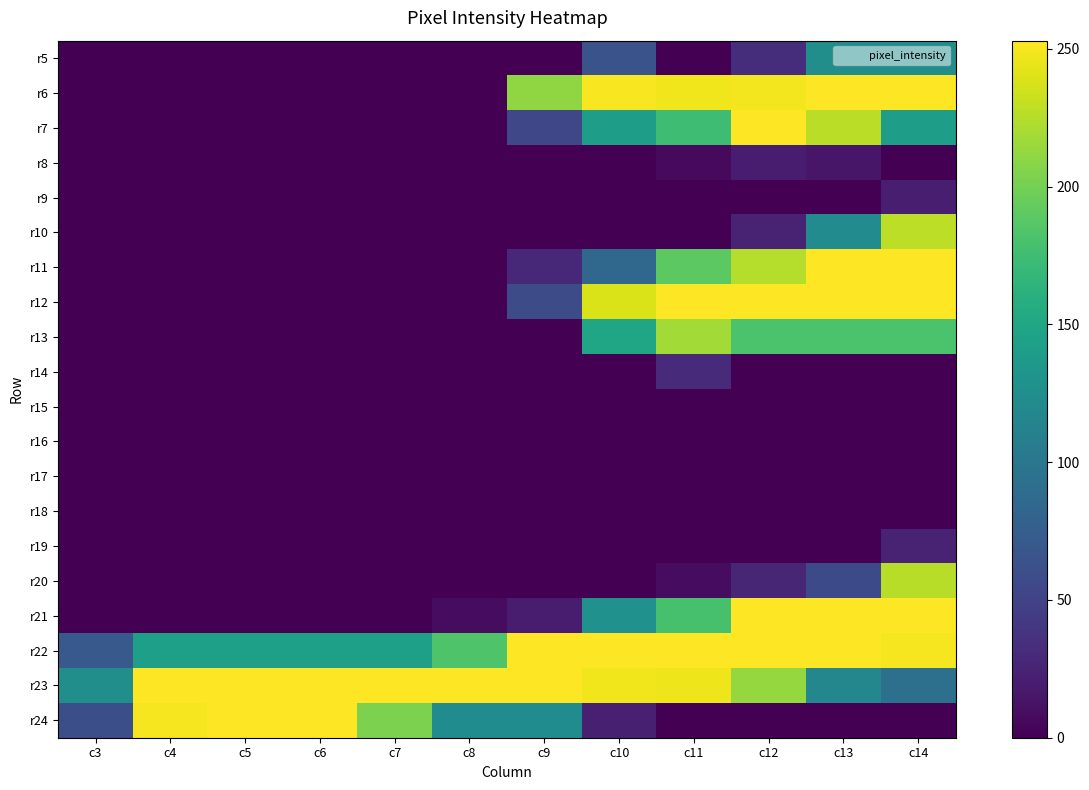

Reading left to right, transcribe all the data shown in this chart.

r5: c3=0	c4=0	c5=0	c6=0	c7=0	c8=0	c9=0	c10=65	c11=0	c12=33	c13=125	c14=125
r6: c3=0	c4=0	c5=0	c6=0	c7=0	c8=0	c9=211	c10=251	c11=248	c12=249	c13=253	c14=253
r7: c3=0	c4=0	c5=0	c6=0	c7=0	c8=0	c9=54	c10=142	c11=174	c12=253	c13=227	c14=142
r8: c3=0	c4=0	c5=0	c6=0	c7=0	c8=0	c9=0	c10=0	c11=6	c12=19	c13=15	c14=0
r9: c3=0	c4=0	c5=0	c6=0	c7=0	c8=0	c9=0	c10=0	c11=0	c12=0	c13=0	c14=21
r10: c3=0	c4=0	c5=0	c6=0	c7=0	c8=0	c9=0	c10=0	c11=0	c12=24	c13=122	c14=228
r11: c3=0	c4=0	c5=0	c6=0	c7=0	c8=0	c9=29	c10=85	c11=189	c12=225	c13=253	c14=253
r12: c3=0	c4=0	c5=0	c6=0	c7=0	c8=0	c9=59	c10=239	c11=253	c12=253	c13=253	c14=253
r13: c3=0	c4=0	c5=0	c6=0	c7=0	c8=0	c9=0	c10=149	c11=218	c12=181	c13=181	c14=181
r14: c3=0	c4=0	c5=0	c6=0	c7=0	c8=0	c9=0	c10=0	c11=30	c12=0	c13=0	c14=0
r15: c3=0	c4=0	c5=0	c6=0	c7=0	c8=0	c9=0	c10=0	c11=0	c12=0	c13=0	c14=0
r16: c3=0	c4=0	c5=0	c6=0	c7=0	c8=0	c9=0	c10=0	c11=0	c12=0	c13=0	c14=0
r17: c3=0	c4=0	c5=0	c6=0	c7=0	c8=0	c9=0	c10=0	c11=0	c12=0	c13=0	c14=0
r18: c3=0	c4=0	c5=0	c6=0	c7=0	c8=0	c9=0	c10=0	c11=0	c12=0	c13=0	c14=0
r19: c3=0	c4=0	c5=0	c6=0	c7=0	c8=0	c9=0	c10=0	c11=0	c12=0	c13=0	c14=24
r20: c3=0	c4=0	c5=0	c6=0	c7=0	c8=0	c9=0	c10=0	c11=8	c12=27	c13=57	c14=226
r21: c3=0	c4=0	c5=0	c6=0	c7=0	c8=8	c9=20	c10=128	c11=179	c12=253	c13=253	c14=253
r22: c3=71	c4=143	c5=143	c6=143	c7=143	c8=183	c9=253	c10=253	c11=253	c12=253	c13=253	c14=250
r23: c3=125	c4=253	c5=253	c6=253	c7=253	c8=253	c9=253	c10=248	c11=247	c12=213	c13=117	c14=93
r24: c3=61	c4=250	c5=253	c6=253	c7=203	c8=123	c9=123	c10=22	c11=0	c12=0	c13=0	c14=0